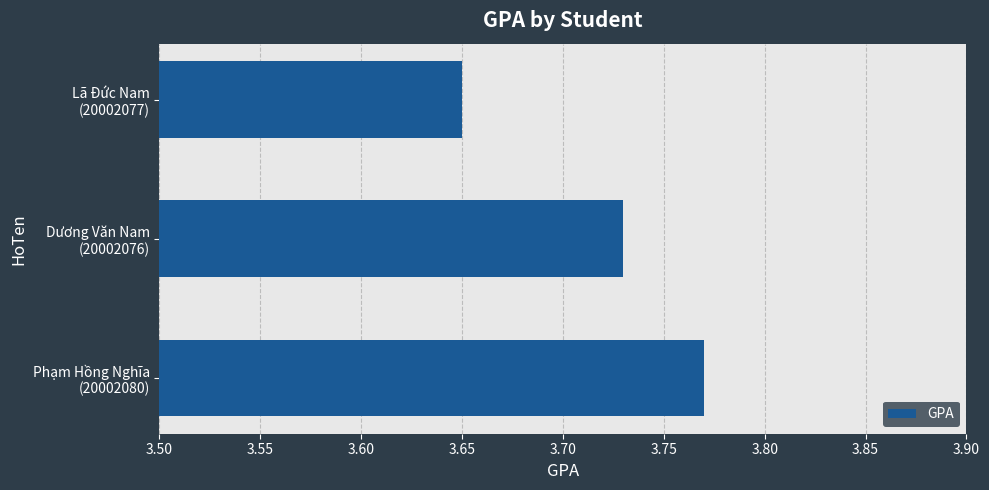

How many values are between 3 and 4?

3